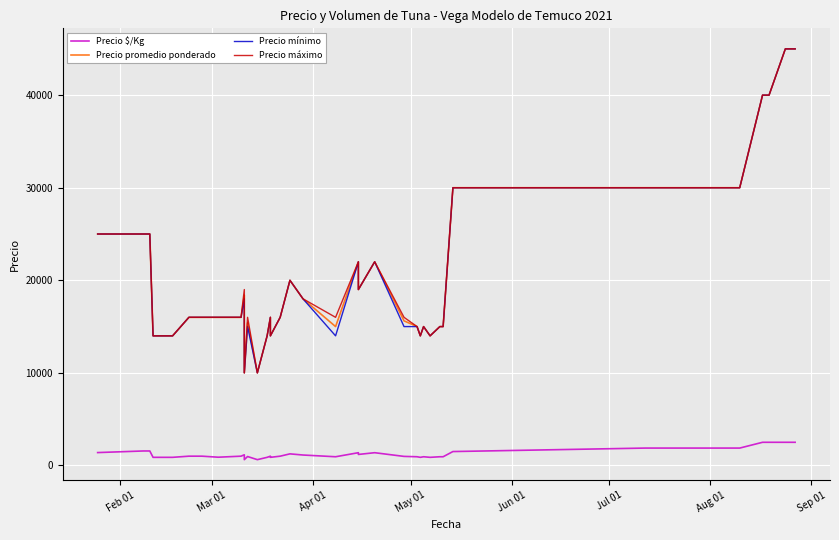

What is the difference between the maximum and minimum values in the Precio promedio ponderado series?

35000